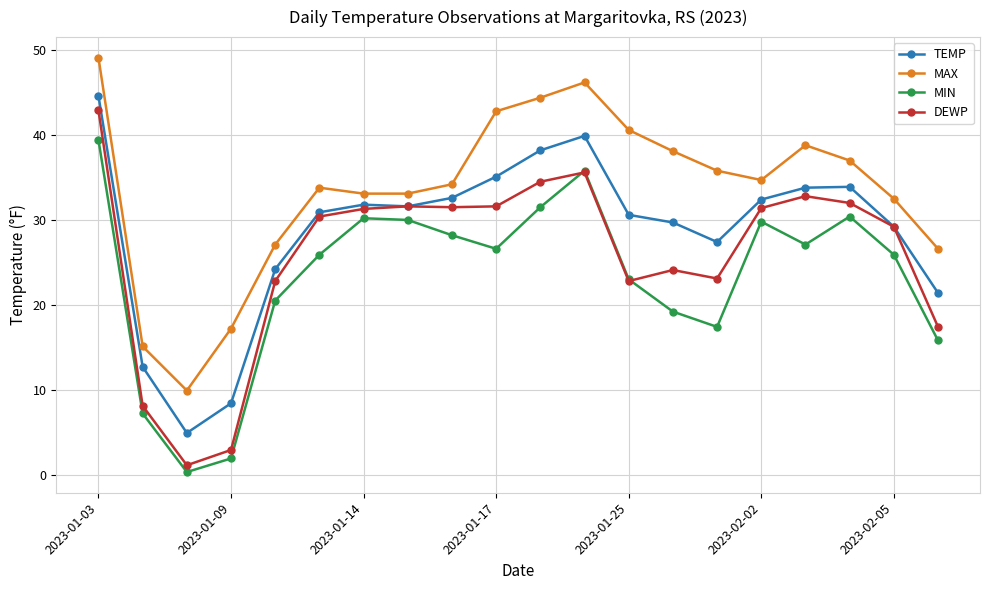

True or false: MAX and MIN intersect in this chart.

False